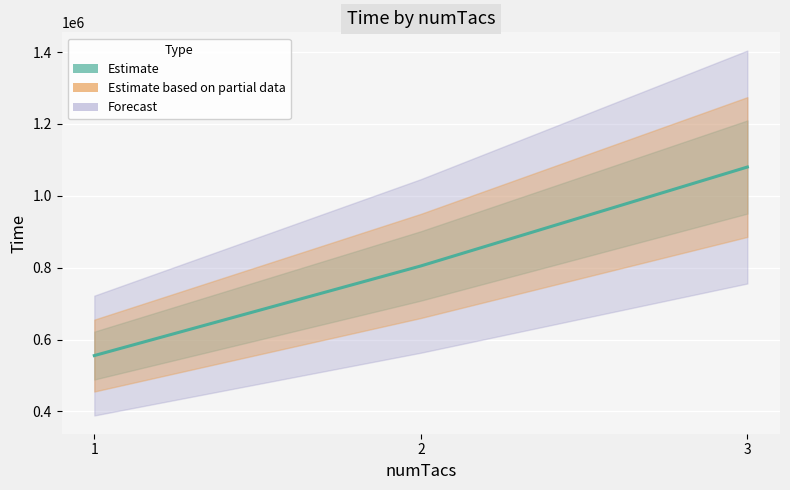

True or false: the data shows 1906871 at 3.

False